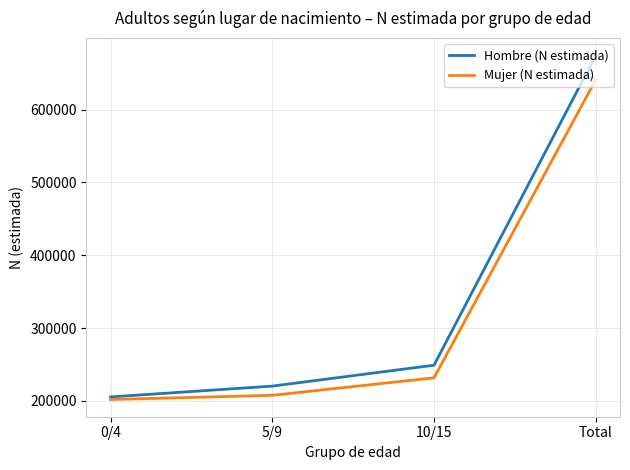

What is the difference between the highest and lowest values at 5/9?

12648